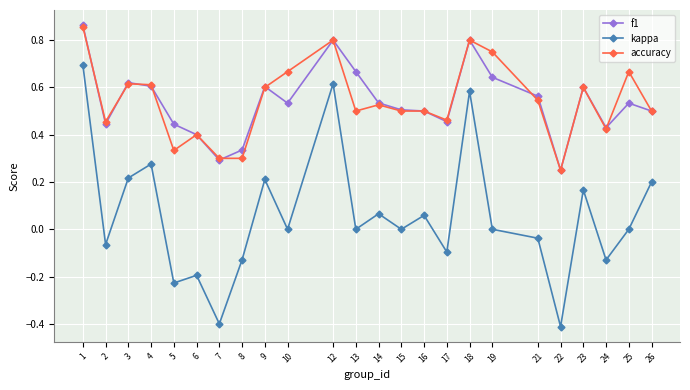

What is the sum of all kappa values?

1.4